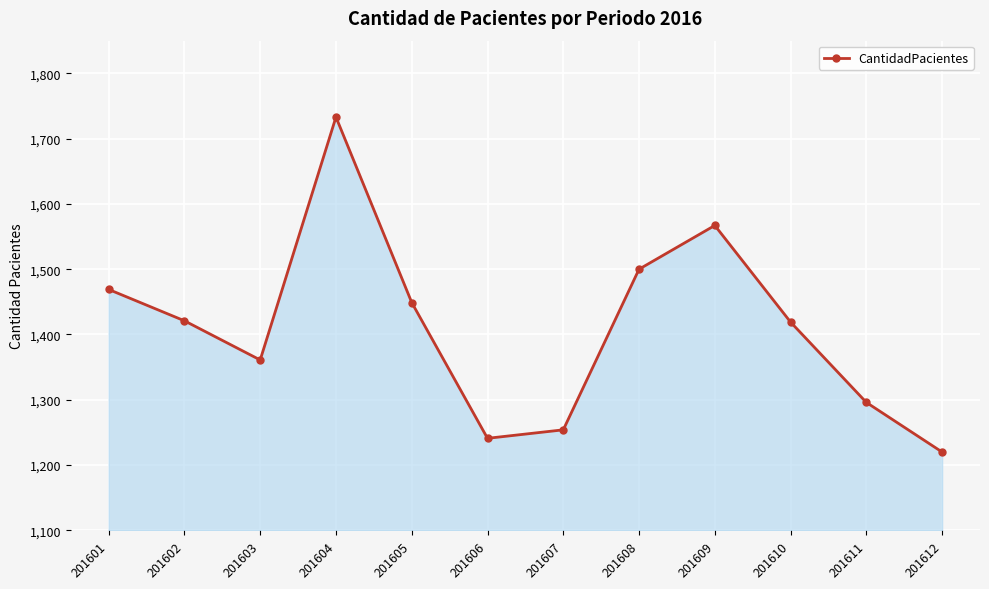

What is the ratio of the value at 201612 to the value at 201610?

0.9